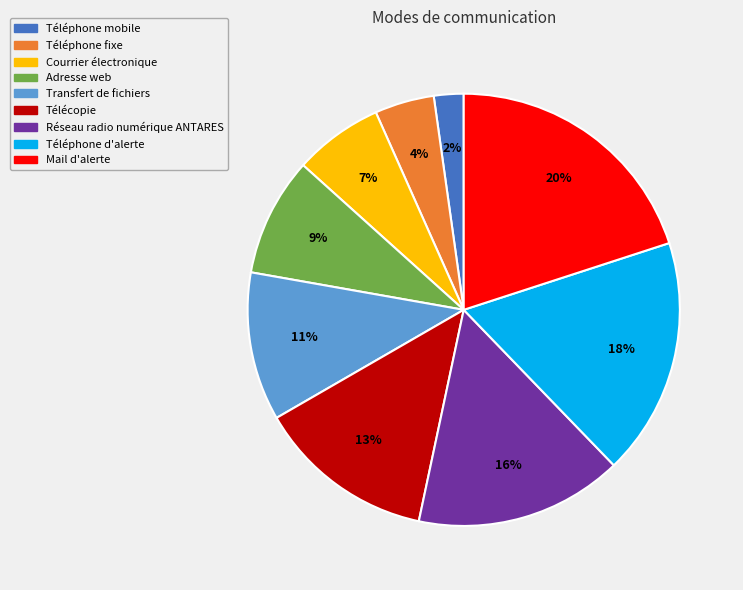

How many slices are in this pie chart?

9